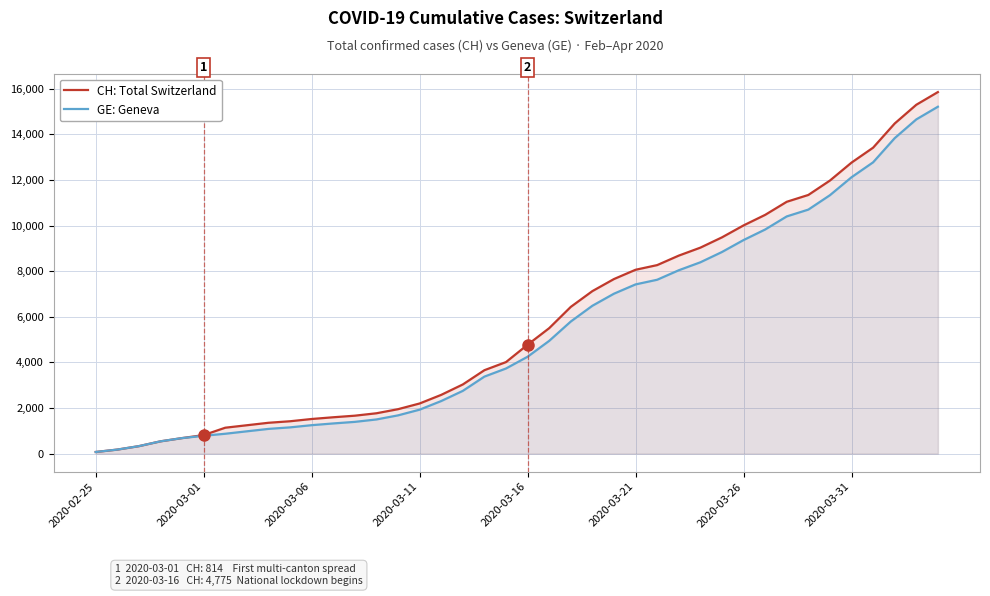

True or false: CH: Total Switzerland has a value of 1354 at 2020-03-16.

False